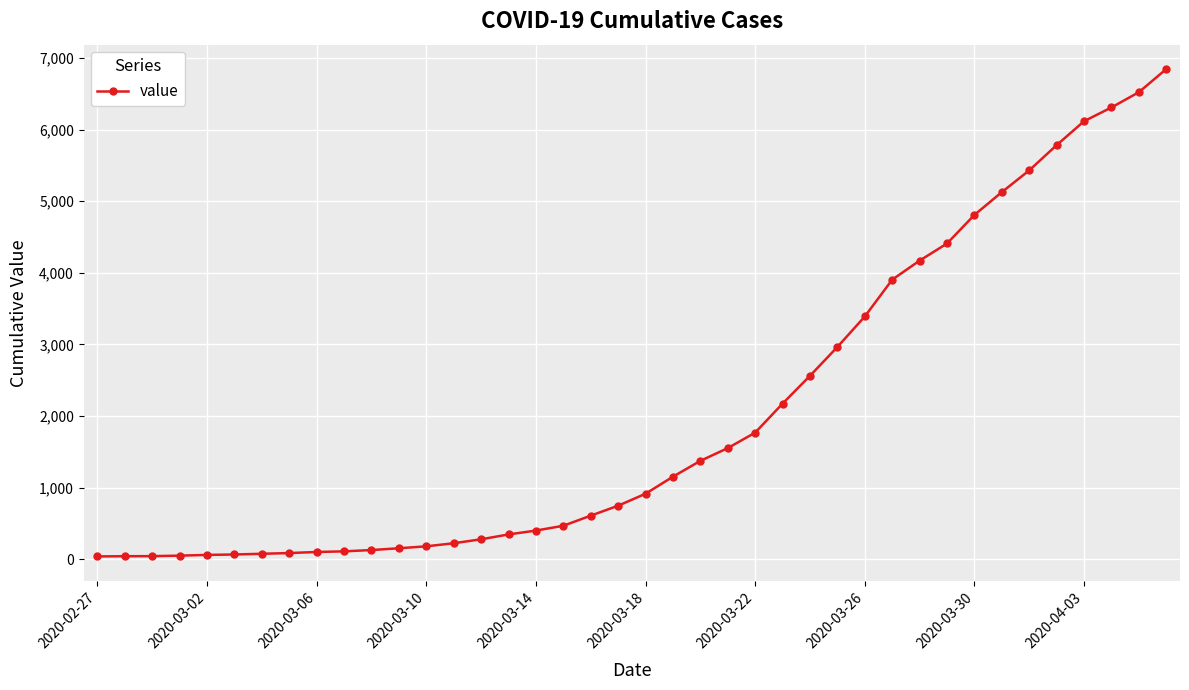

What is the greatest value displayed?

6844